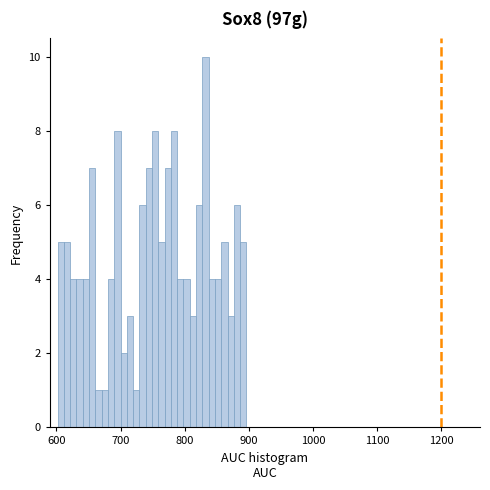

Read against the x-axis, roughly where is the centre of the tallest bar?

830